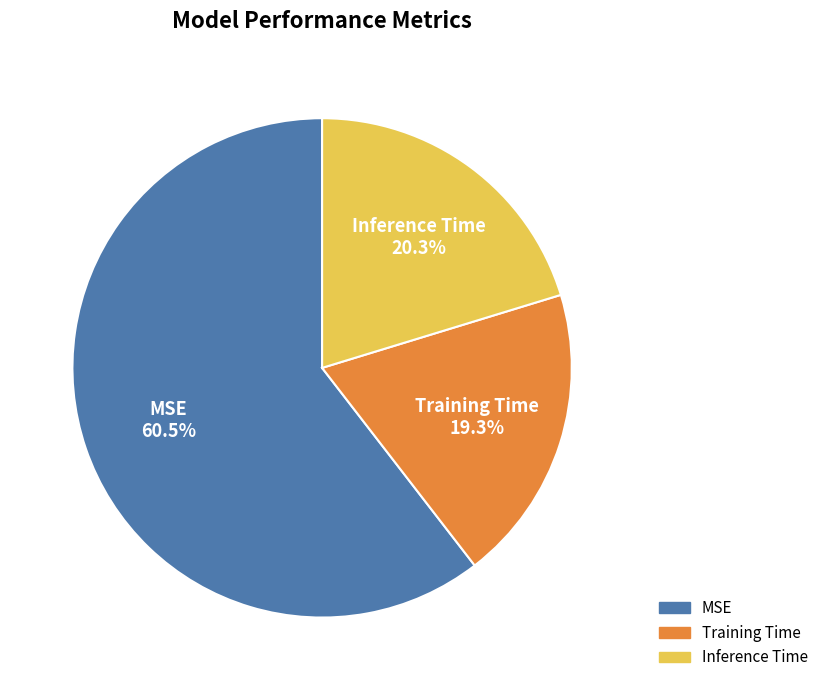

What percentage is the Inference Time slice, to the nearest percent?

20%